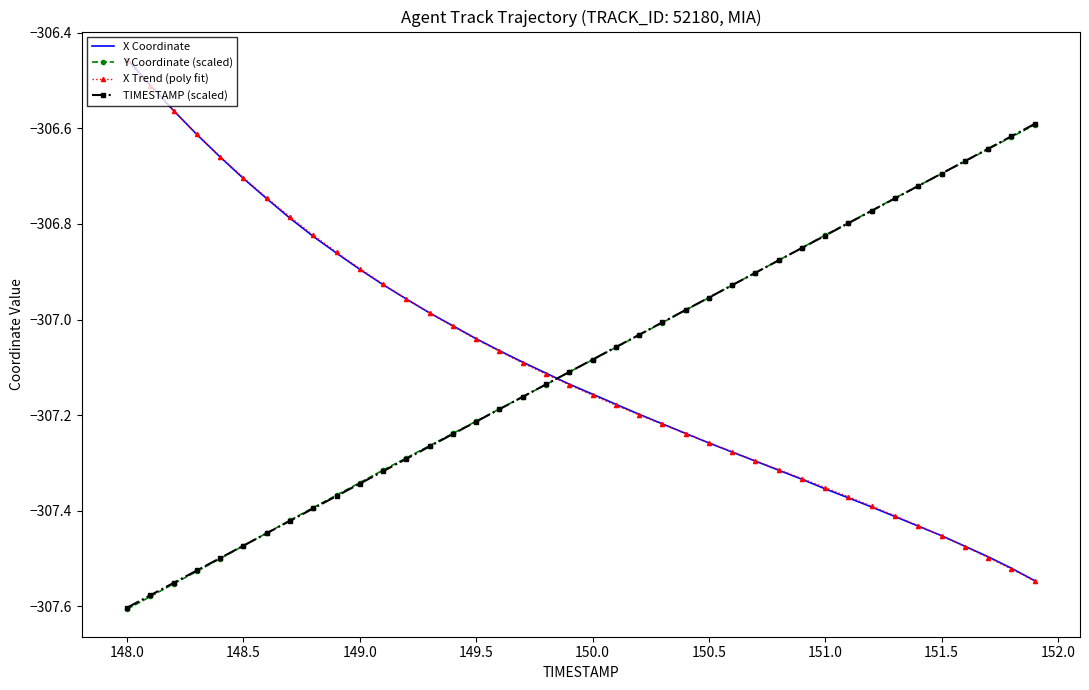

What is the difference between the second highest and second lowest values in the X Trend (poly fit) series?

1.0